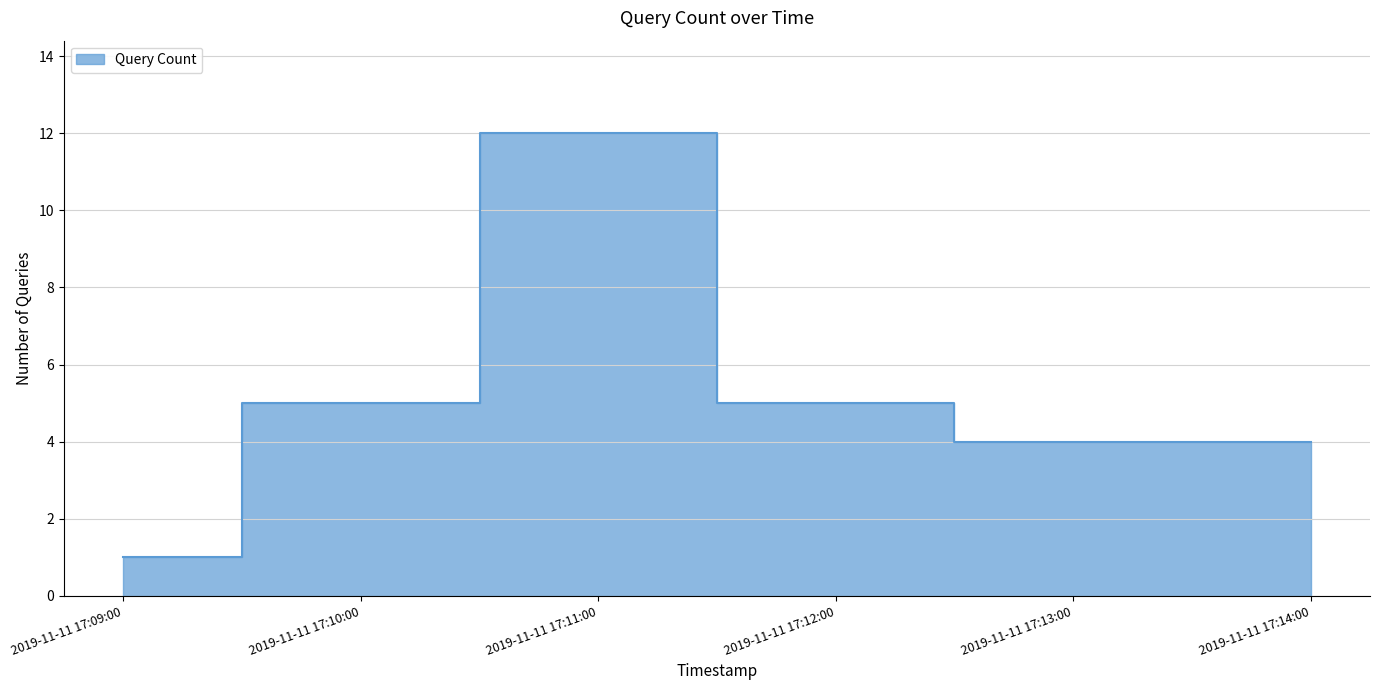

Which label corresponds to the largest value in the chart?

2019-11-11 17:11:00